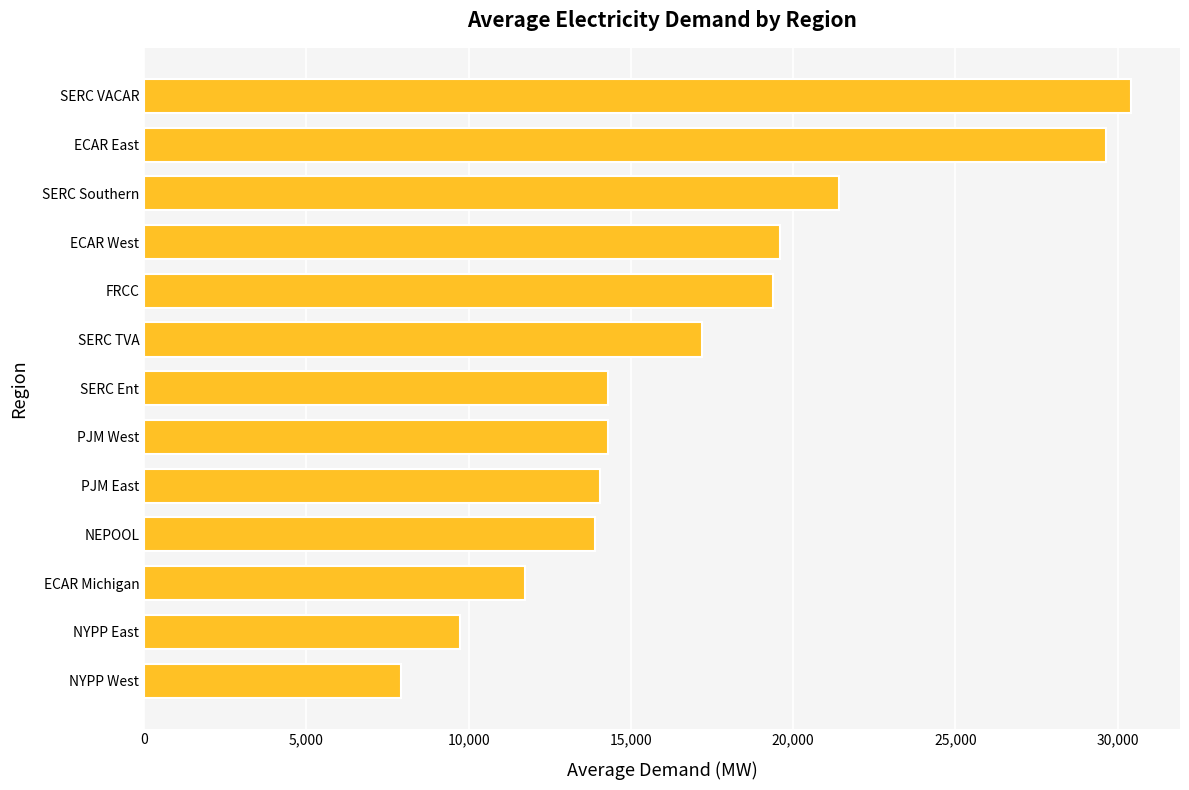

What is the maximum value shown in the chart?

30399.7